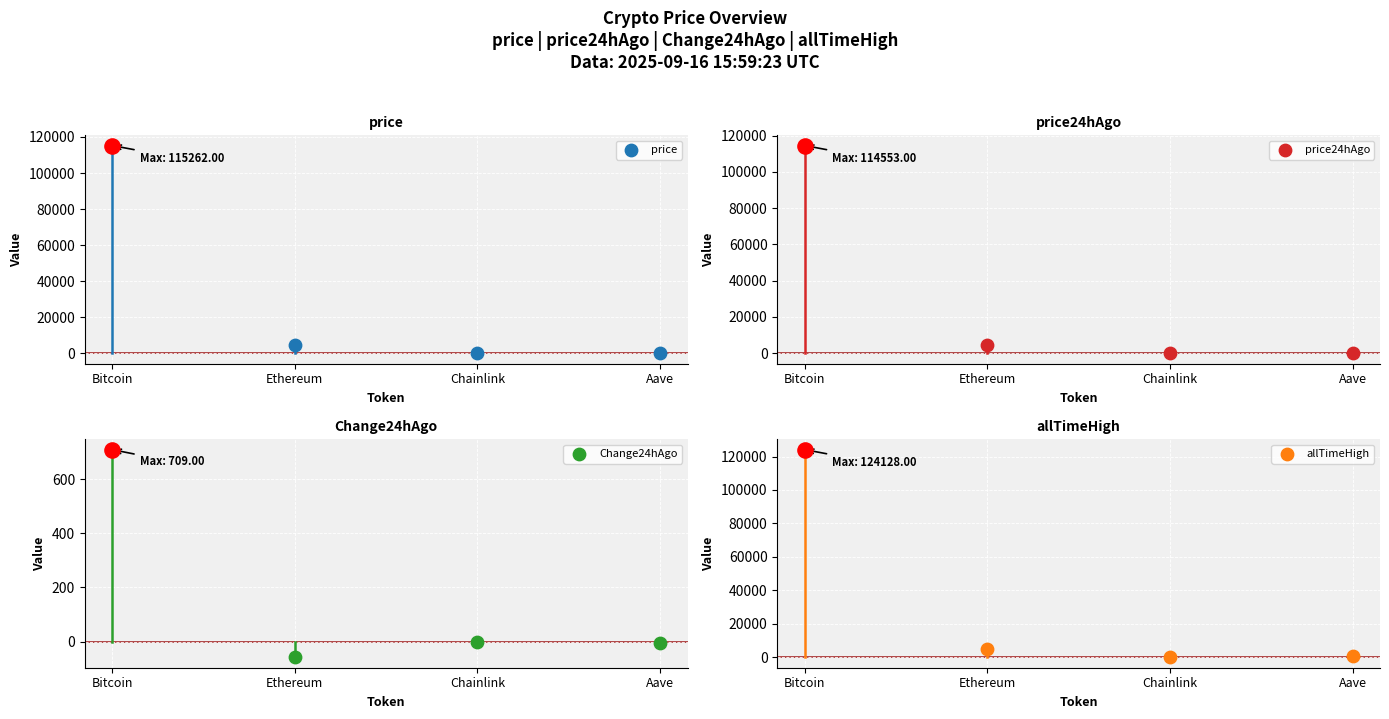

Which series contains the highest Y value?

allTimeHigh